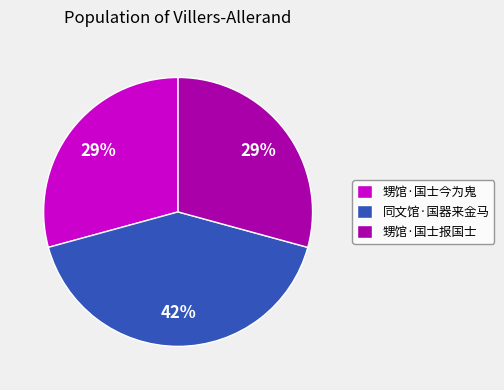

Combined, do 同文馆·国器来金马 and 甥馆·国士今为鬼 account for over 50%?

Yes